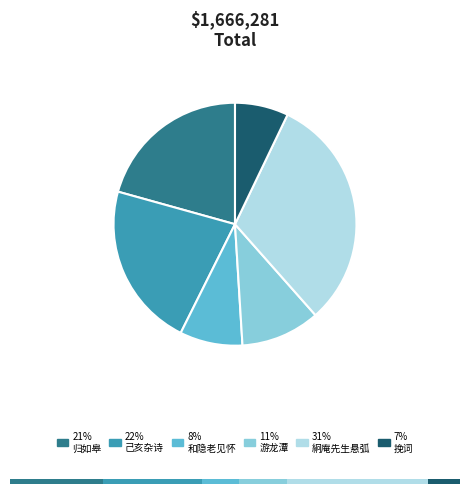

To the nearest percent, what portion does 游龙潭·四客同笑言 represent?

11%